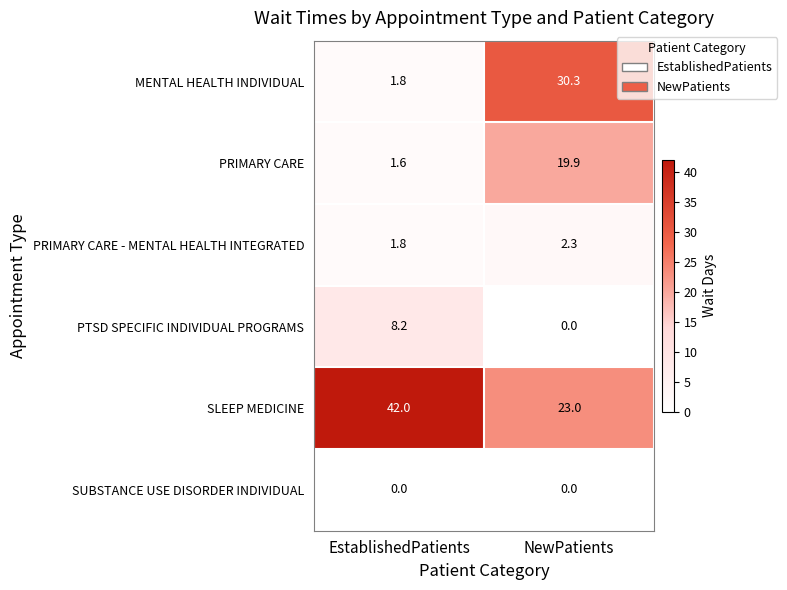

Which series has the widest spread of values?

MENTAL HEALTH INDIVIDUAL